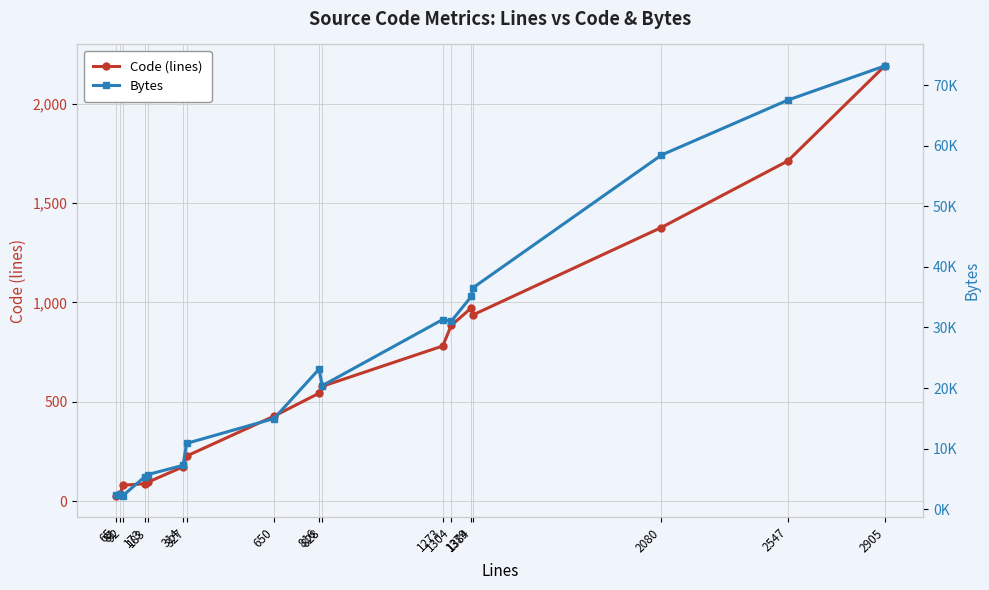

The Bytes series shows 7244 at 314. True or false?

True